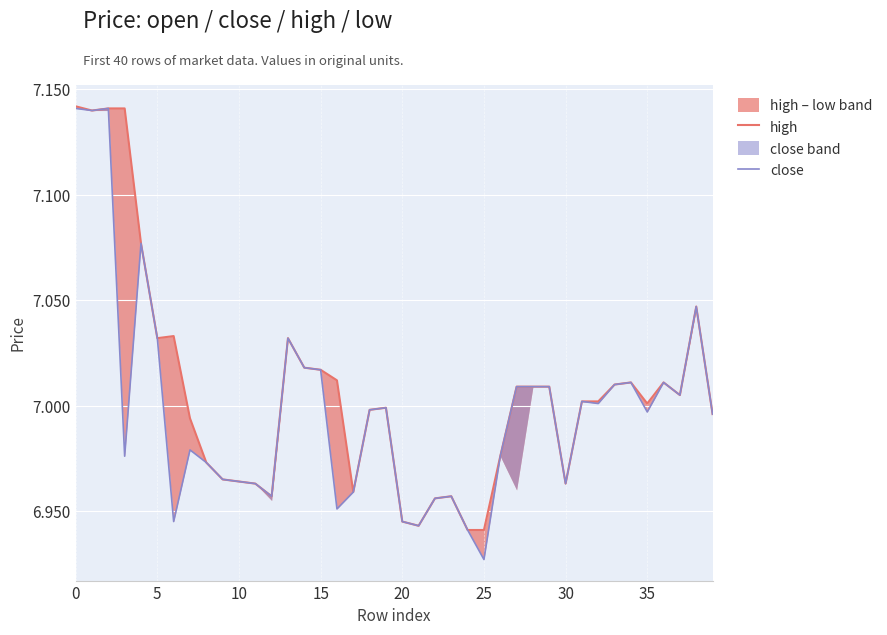

What is the value of the high point at the 10th from the left?

7.0